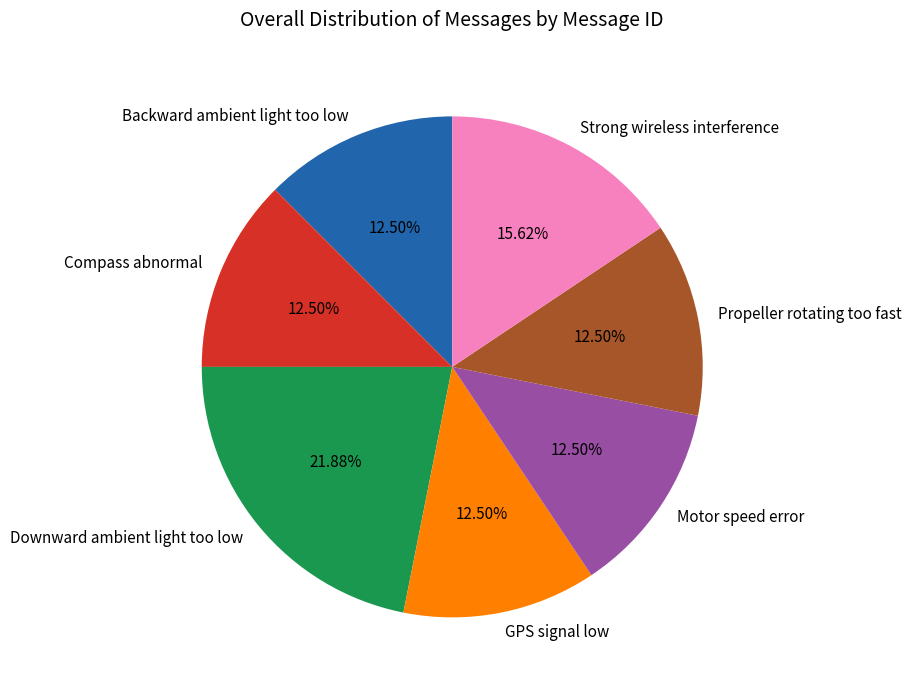

Which slice is the largest?

Downward ambient light too low